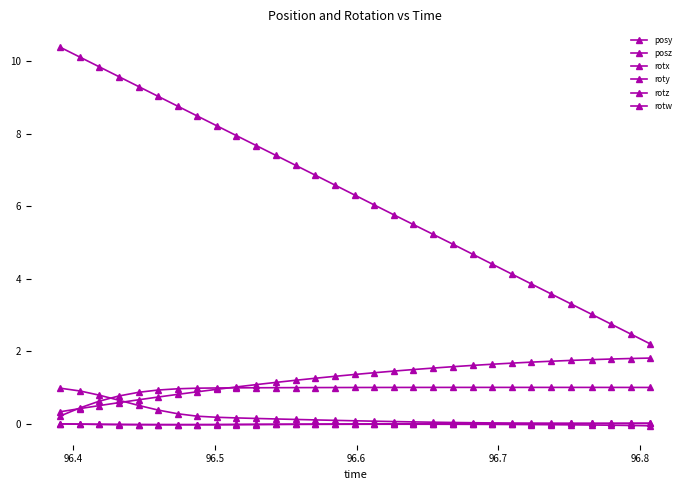

Is this an area chart (filled region under the line)?

No